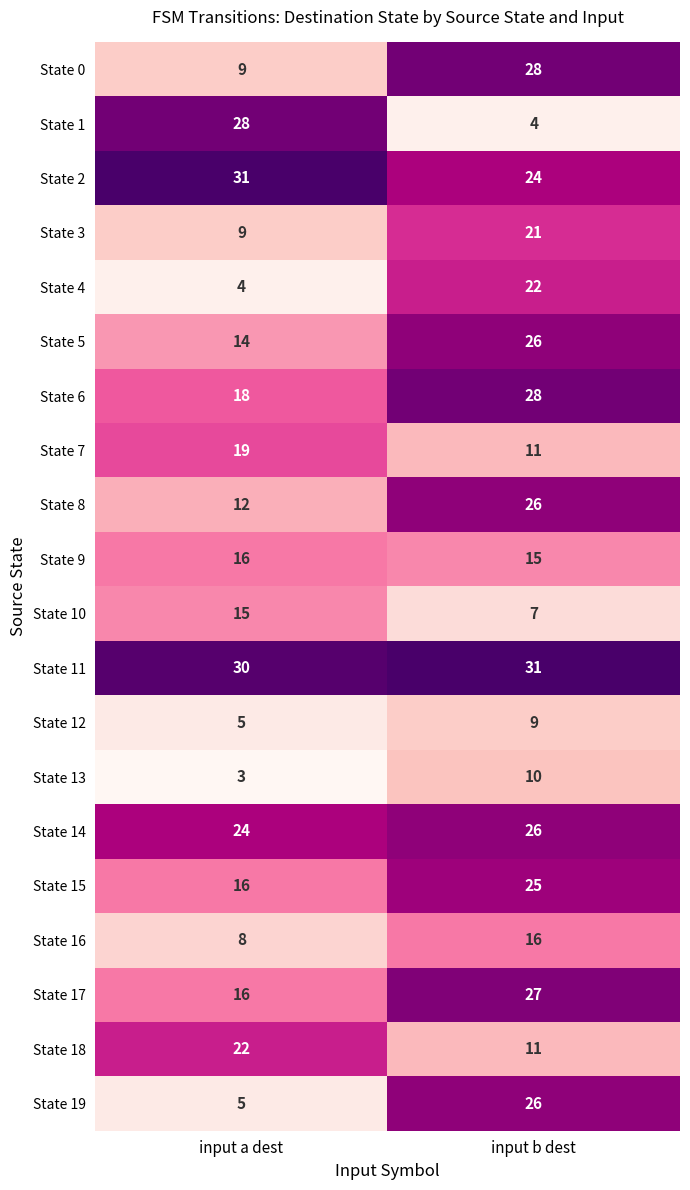

At which label does State 4 reach its minimum?

input a dest